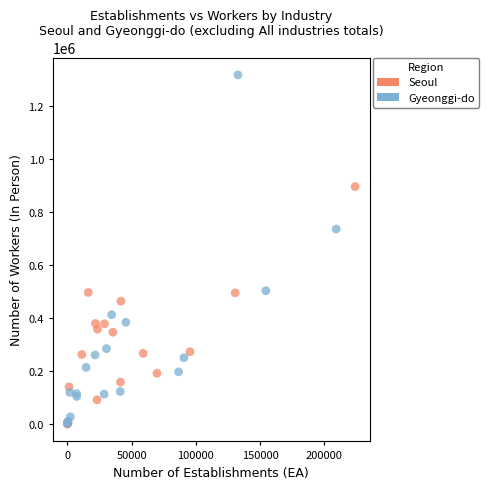

Which series reaches the maximum Y coordinate?

Gyeonggi-do